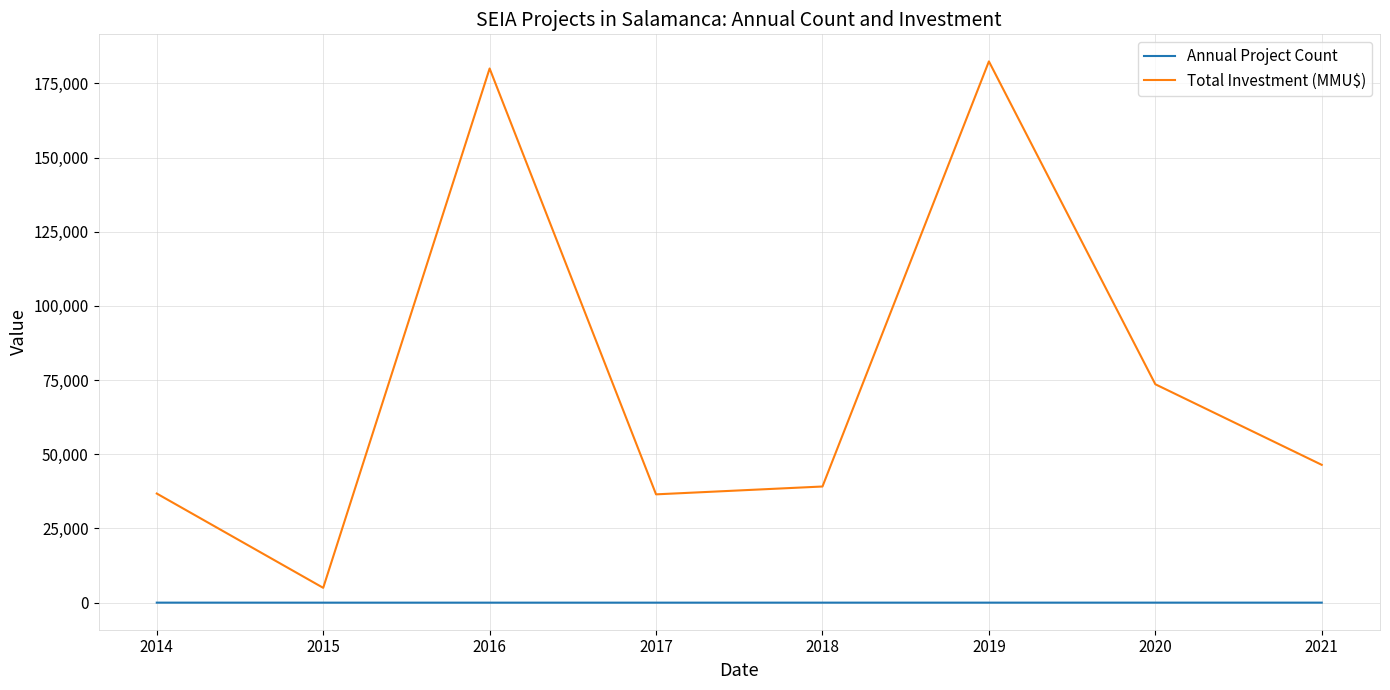

Is it true that Annual Project Count equals 3 at 2015?

True